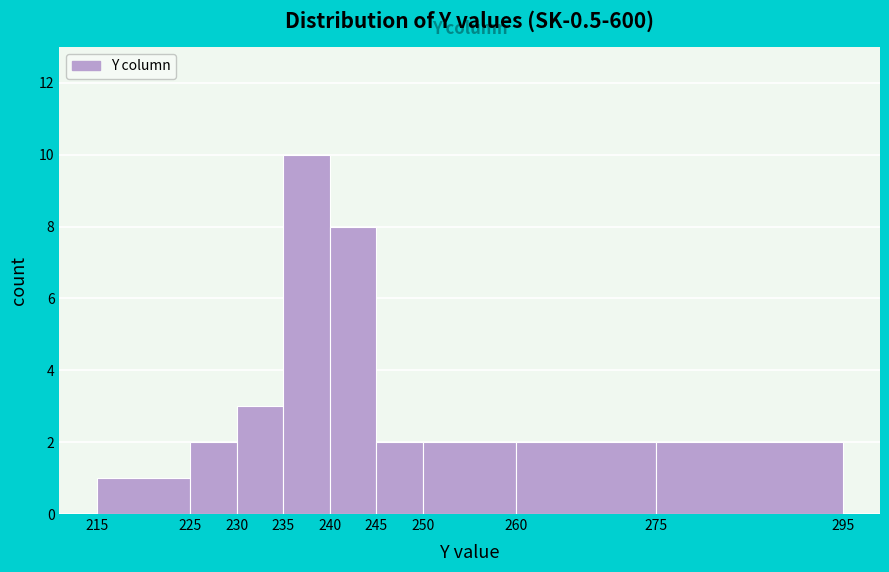

How tall is the bar that spans 230 to 235 on the x-axis? The values are not printed on the chart, so give them approximately, as read against the axis.

3